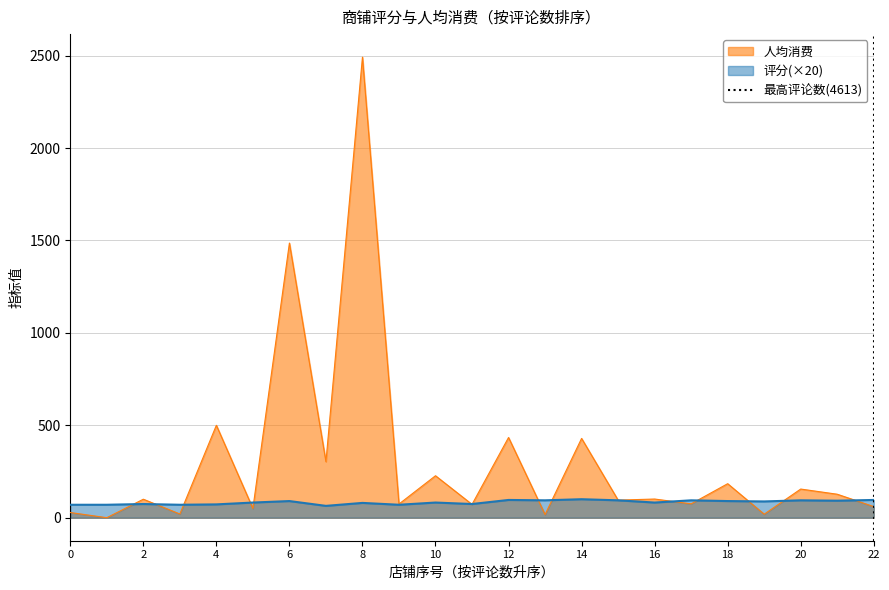

What is the highest value of the 人均消费 series?

2492